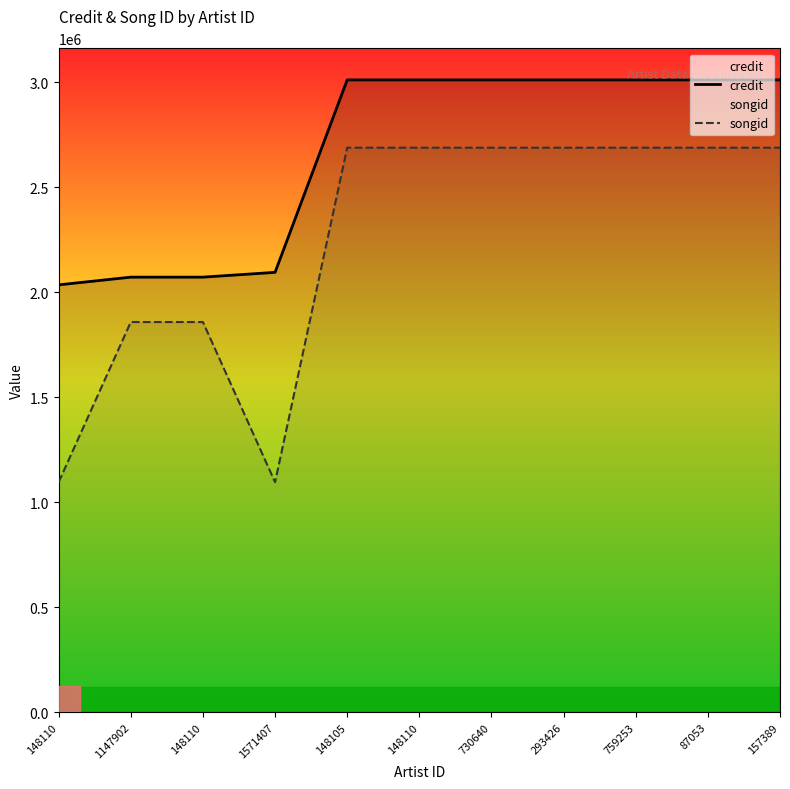

What is the difference between the maximum and minimum values in the songid series?

1593508